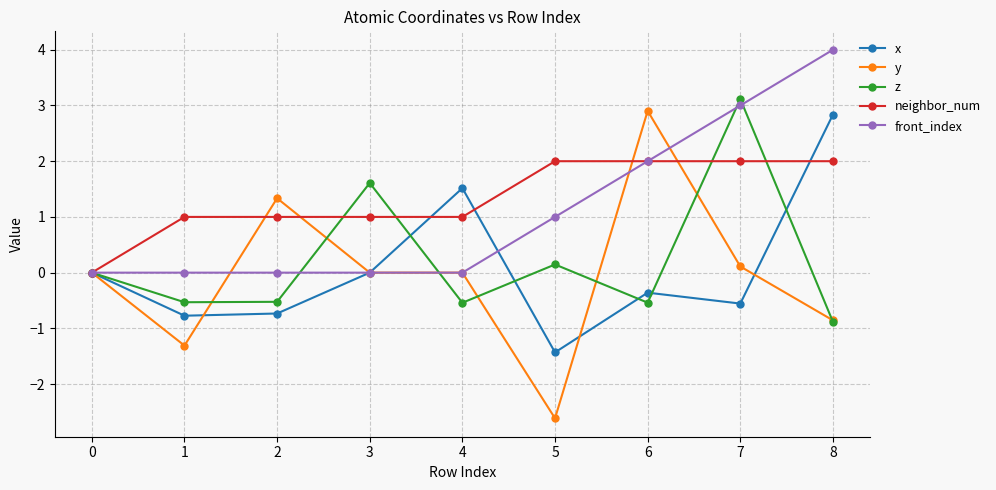

How many data points does each series have?

9